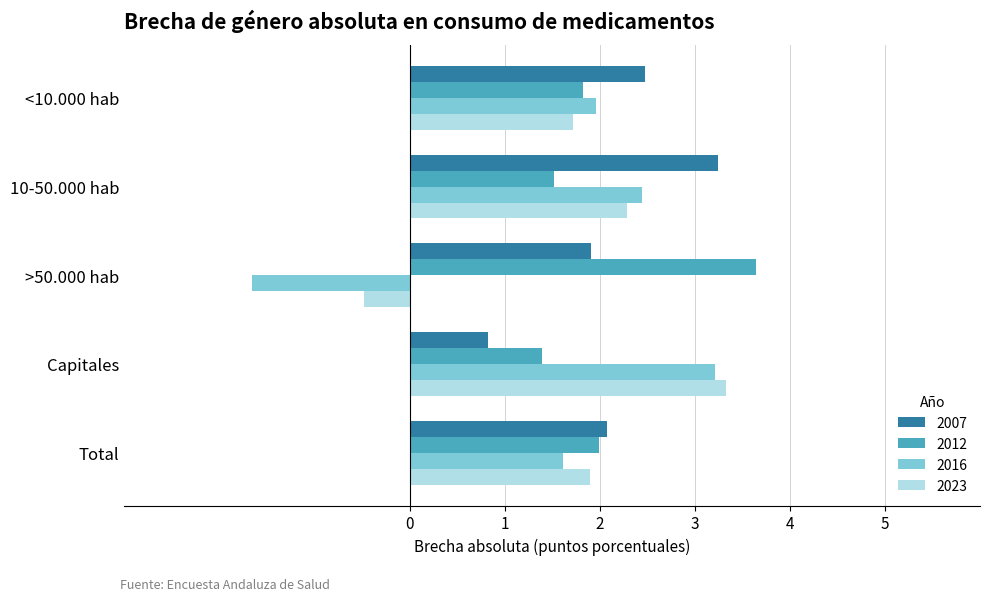

What value does the 2023 series have at <10.000 hab?

1.7